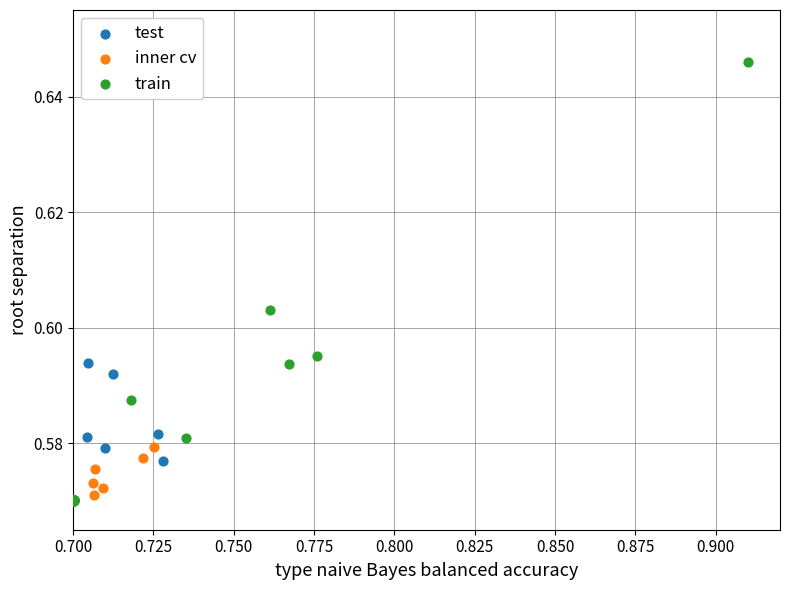

Which series contains the highest Y value?

train